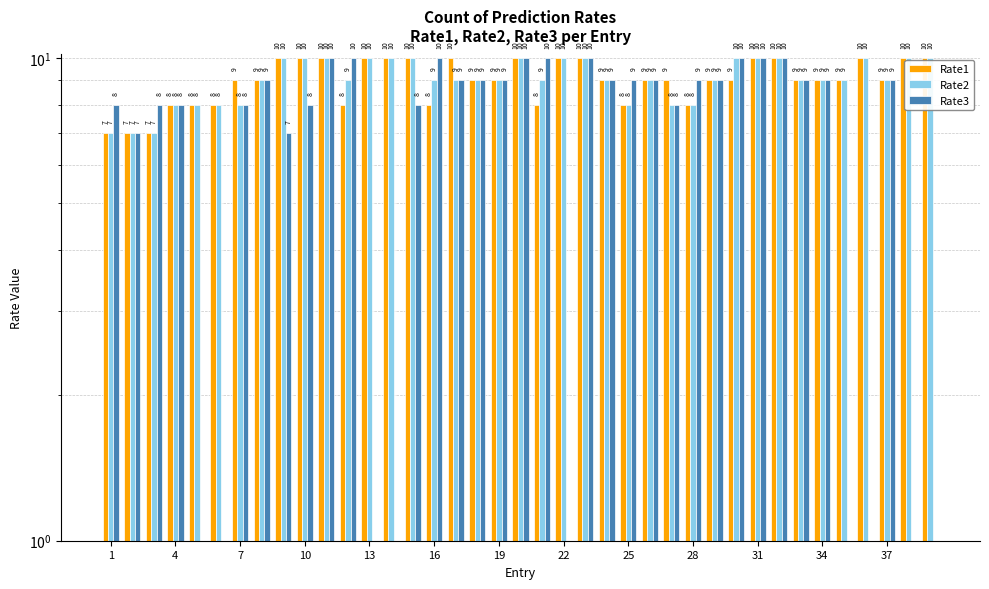

What is the value of the Rate2 bar at the 30th from the left?

10